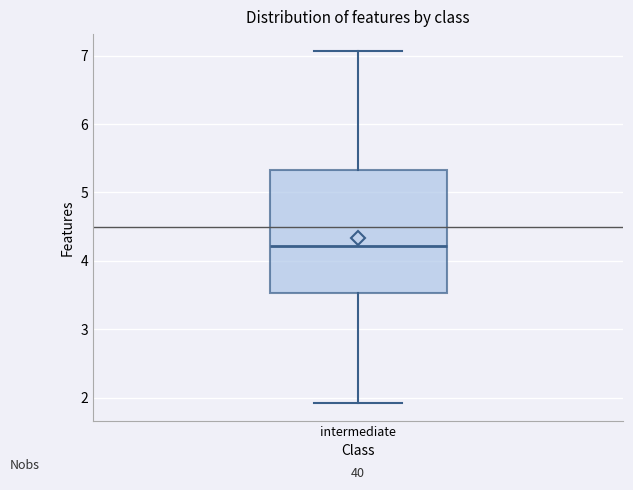

Transcribe this box plot: give where the median line is, the range the box spans, and where the two whiskers end, as read against the y-axis. The values are not printed on the chart, so give them approximately, as read against the axis.

median 4.2, box 3.5 to 5.3, whiskers 1.9 to 7.1